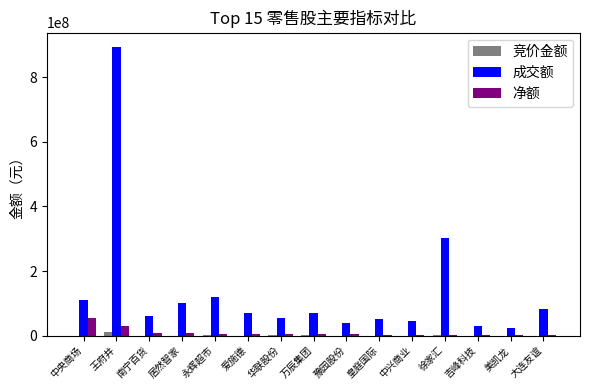

At which category is the sum across all series the highest?

王府井